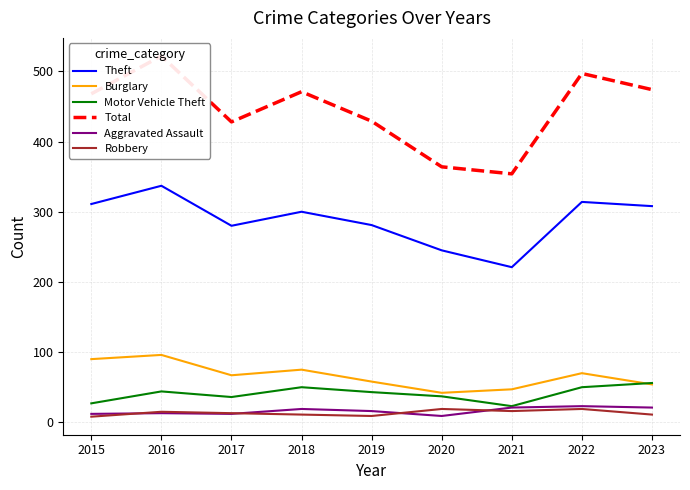

The value of Total at 2019 is 186. True or false?

False